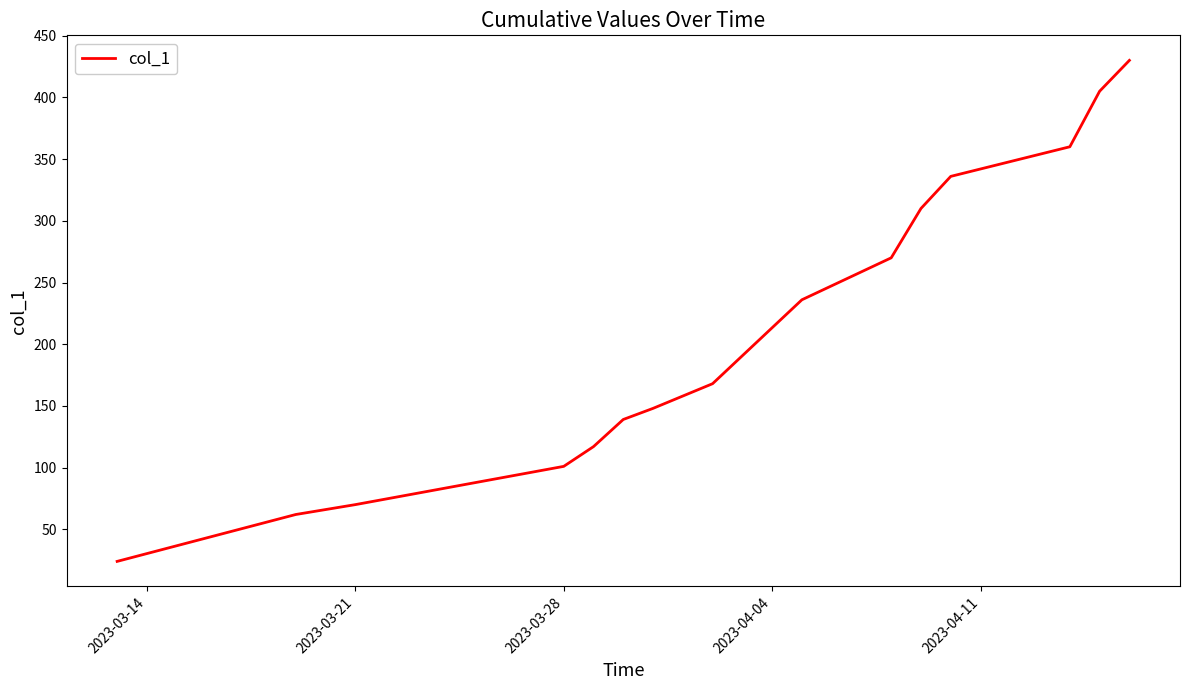

What is the minimum value shown in the chart?

24